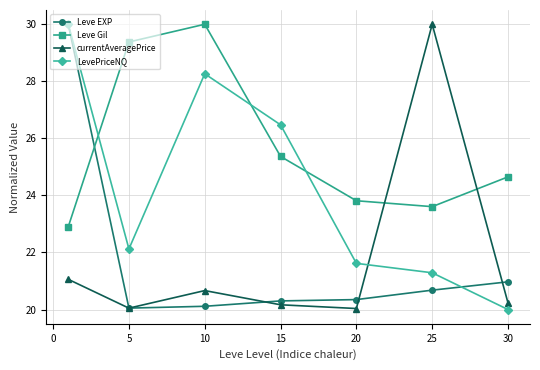

Which series has the largest total across all categories?

Leve Gil